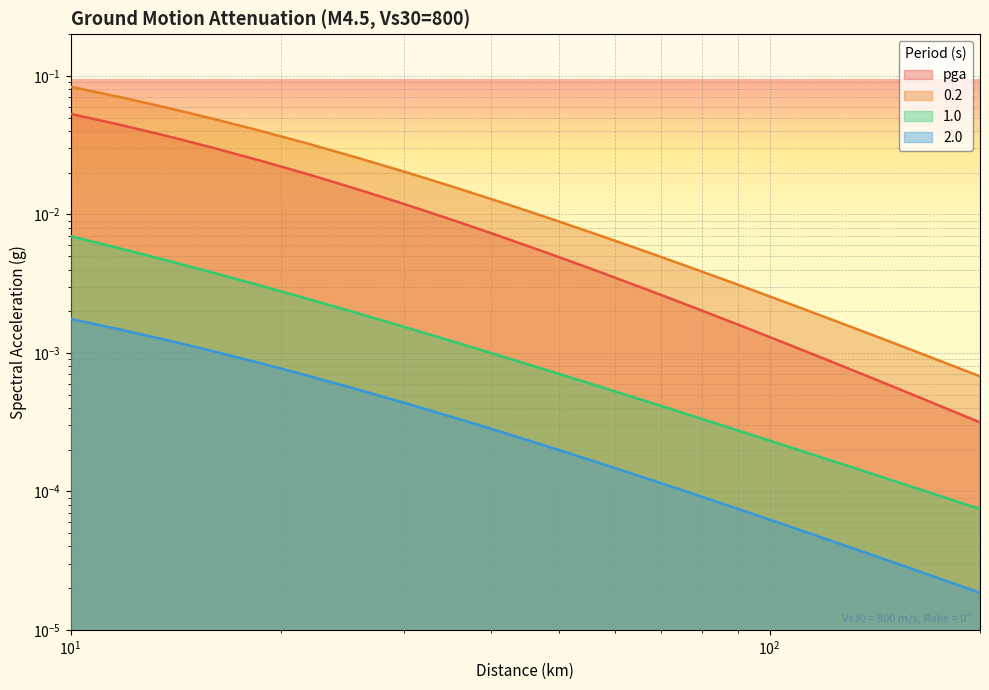

The 1.0 series shows 0.0 at 30.153. True or false?

False